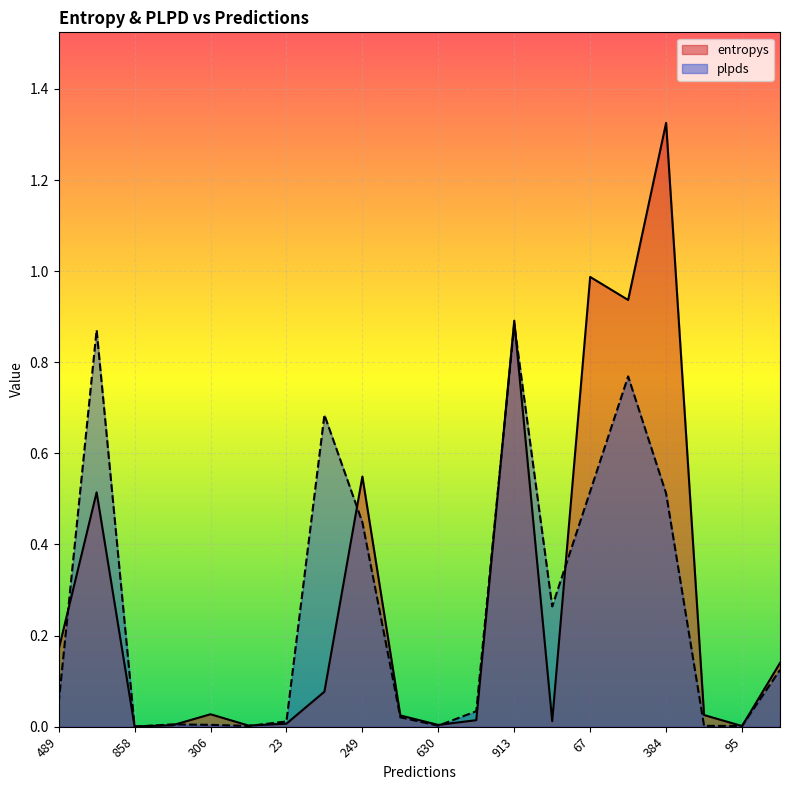

Between 630 and 18, which series saw the biggest shift?

entropys